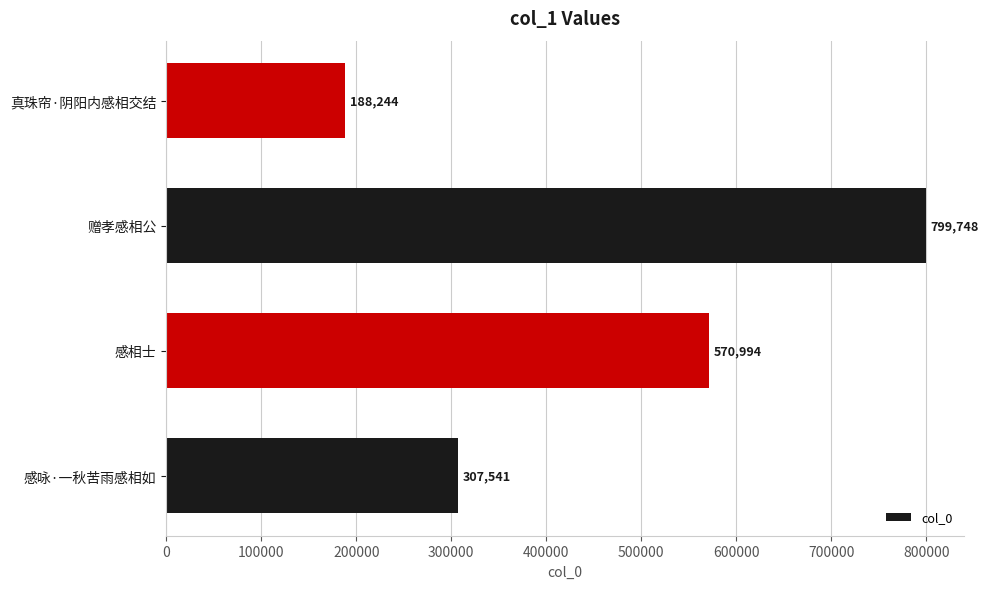

Reading bottom to top, transcribe all the data shown in this chart.

感咏·一秋苦雨感相如=307541	感相士=570994	赠孝感相公=799748	真珠帘·阴阳内感相交结=188244